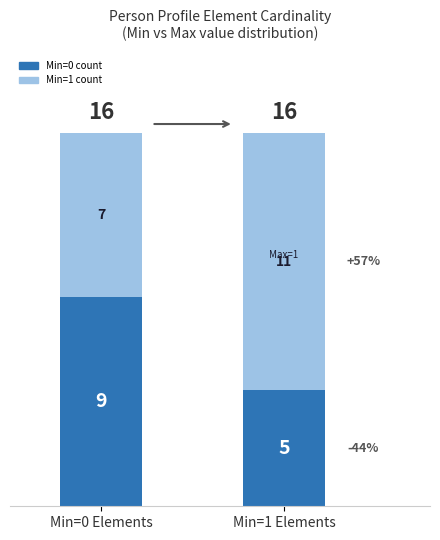

List the labels in order of Min=0 count value, largest first.

Min=0 Elements, Min=1 Elements